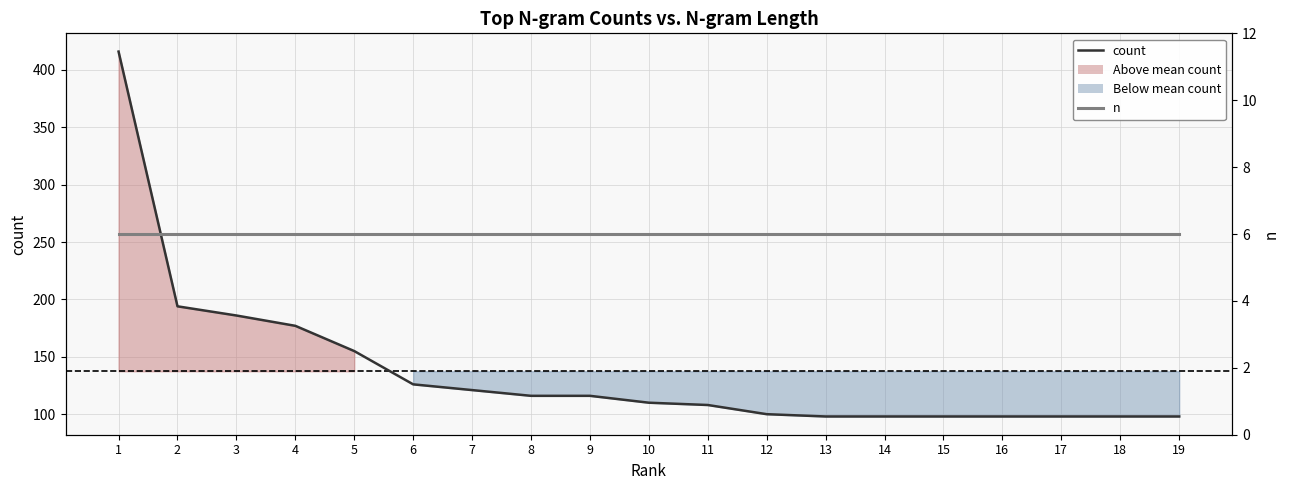

Between 4 and 2, which is larger?

2